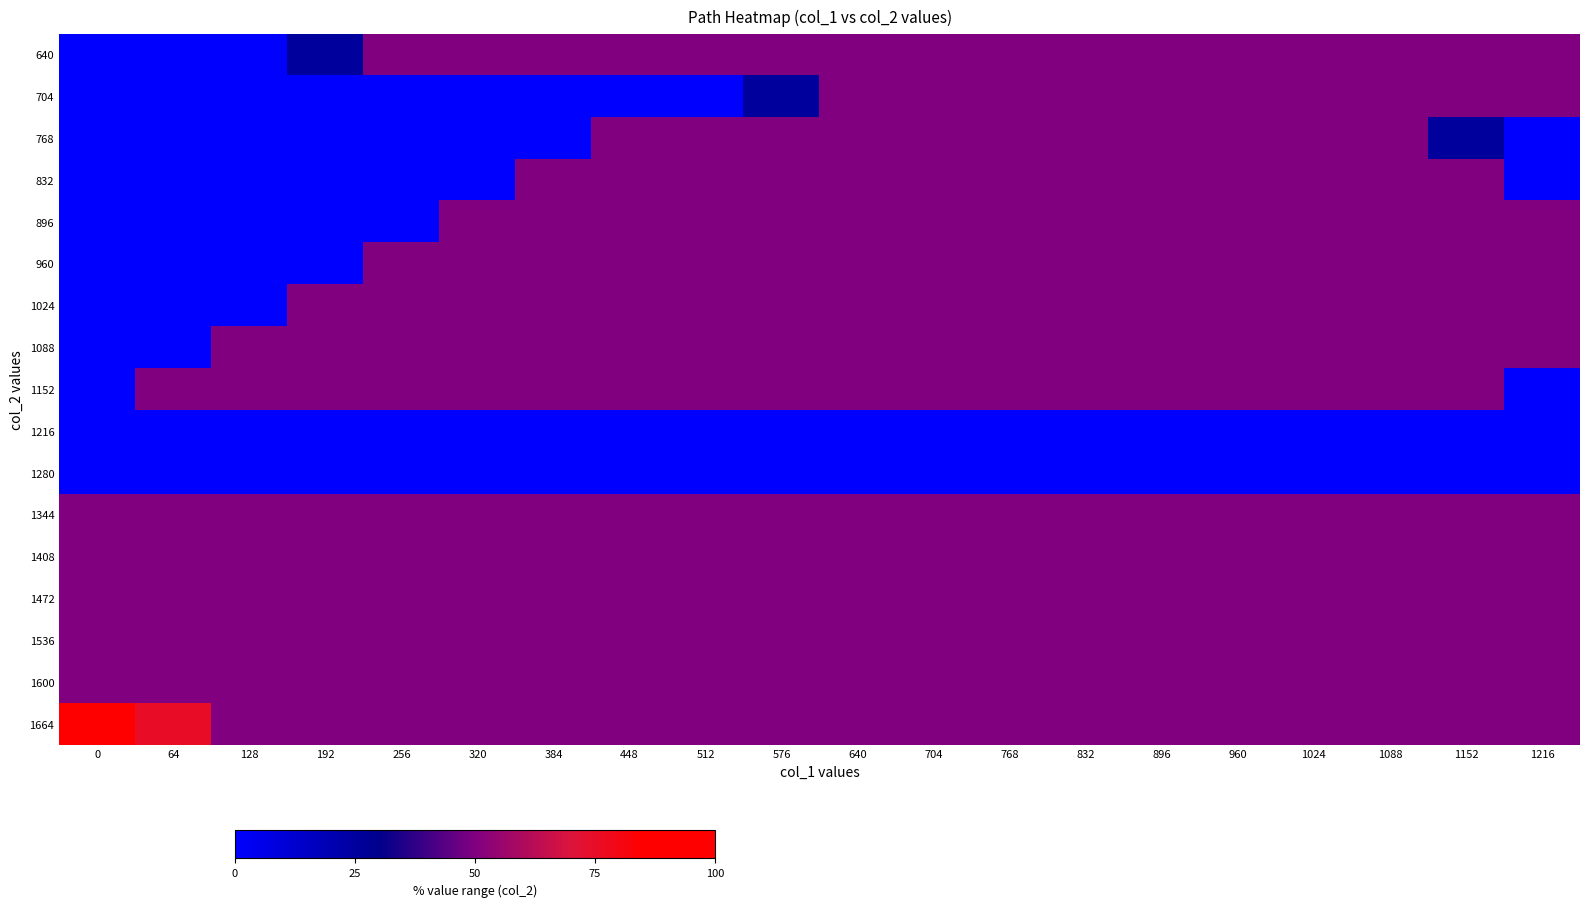

Reading left to right, transcribe all the data shown in this chart.

640: 0=0	64=0	128=0	192=25	256=50	320=50	384=50	448=50	512=50	576=50	640=50	704=50	768=50	832=50	896=50	960=50	1024=50	1088=50	1152=50	1216=50
704: 0=0	64=0	128=0	192=0	256=0	320=0	384=0	448=0	512=0	576=25	640=50	704=50	768=50	832=50	896=50	960=50	1024=50	1088=50	1152=50	1216=50
768: 0=0	64=0	128=0	192=0	256=0	320=0	384=0	448=50	512=50	576=50	640=50	704=50	768=50	832=50	896=50	960=50	1024=50	1088=50	1152=25	1216=0
832: 0=0	64=0	128=0	192=0	256=0	320=0	384=50	448=50	512=50	576=50	640=50	704=50	768=50	832=50	896=50	960=50	1024=50	1088=50	1152=50	1216=0
896: 0=0	64=0	128=0	192=0	256=0	320=50	384=50	448=50	512=50	576=50	640=50	704=50	768=50	832=50	896=50	960=50	1024=50	1088=50	1152=50	1216=50
960: 0=0	64=0	128=0	192=0	256=50	320=50	384=50	448=50	512=50	576=50	640=50	704=50	768=50	832=50	896=50	960=50	1024=50	1088=50	1152=50	1216=50
1024: 0=0	64=0	128=0	192=50	256=50	320=50	384=50	448=50	512=50	576=50	640=50	704=50	768=50	832=50	896=50	960=50	1024=50	1088=50	1152=50	1216=50
1088: 0=0	64=0	128=50	192=50	256=50	320=50	384=50	448=50	512=50	576=50	640=50	704=50	768=50	832=50	896=50	960=50	1024=50	1088=50	1152=50	1216=50
1152: 0=0	64=50	128=50	192=50	256=50	320=50	384=50	448=50	512=50	576=50	640=50	704=50	768=50	832=50	896=50	960=50	1024=50	1088=50	1152=50	1216=0
1216: 0=0	64=0	128=0	192=0	256=0	320=0	384=0	448=0	512=0	576=0	640=0	704=0	768=0	832=0	896=0	960=0	1024=0	1088=0	1152=0	1216=0
1280: 0=0	64=0	128=0	192=0	256=0	320=0	384=0	448=0	512=0	576=0	640=0	704=0	768=0	832=0	896=0	960=0	1024=0	1088=0	1152=0	1216=0
1344: 0=50	64=50	128=50	192=50	256=50	320=50	384=50	448=50	512=50	576=50	640=50	704=50	768=50	832=50	896=50	960=50	1024=50	1088=50	1152=50	1216=50
1408: 0=50	64=50	128=50	192=50	256=50	320=50	384=50	448=50	512=50	576=50	640=50	704=50	768=50	832=50	896=50	960=50	1024=50	1088=50	1152=50	1216=50
1472: 0=50	64=50	128=50	192=50	256=50	320=50	384=50	448=50	512=50	576=50	640=50	704=50	768=50	832=50	896=50	960=50	1024=50	1088=50	1152=50	1216=50
1536: 0=50	64=50	128=50	192=50	256=50	320=50	384=50	448=50	512=50	576=50	640=50	704=50	768=50	832=50	896=50	960=50	1024=50	1088=50	1152=50	1216=50
1600: 0=50	64=50	128=50	192=50	256=50	320=50	384=50	448=50	512=50	576=50	640=50	704=50	768=50	832=50	896=50	960=50	1024=50	1088=50	1152=50	1216=50
1664: 0=100	64=75	128=50	192=50	256=50	320=50	384=50	448=50	512=50	576=50	640=50	704=50	768=50	832=50	896=50	960=50	1024=50	1088=50	1152=50	1216=50